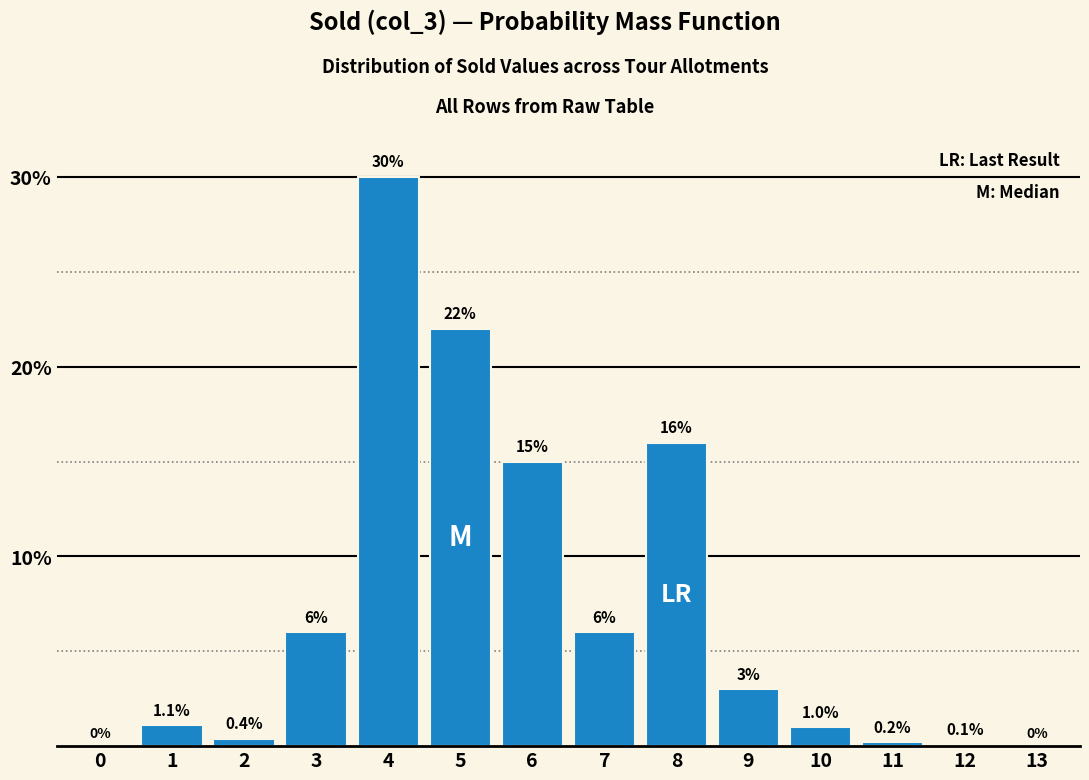

Reading left to right, list all the values displayed in this chart.

0=0.0	1=1.1	2=0.4	3=6.0	4=30.0	5=22.0	6=15.0	7=6.0	8=16.0	9=3.0	10=1.0	11=0.2	12=0.1	13=0.0